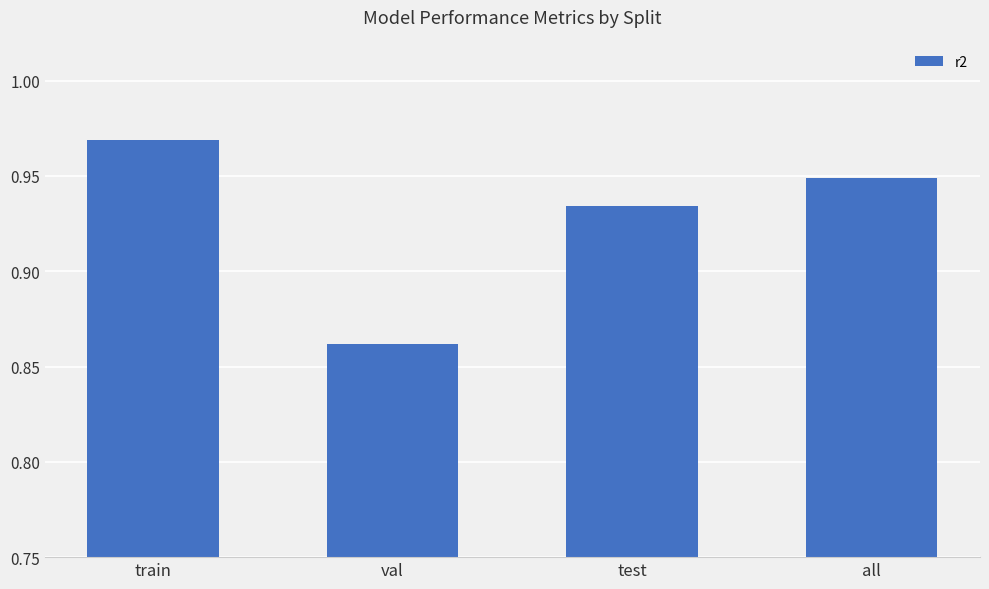

List the labels in order of value, smallest first.

val, test, all, train